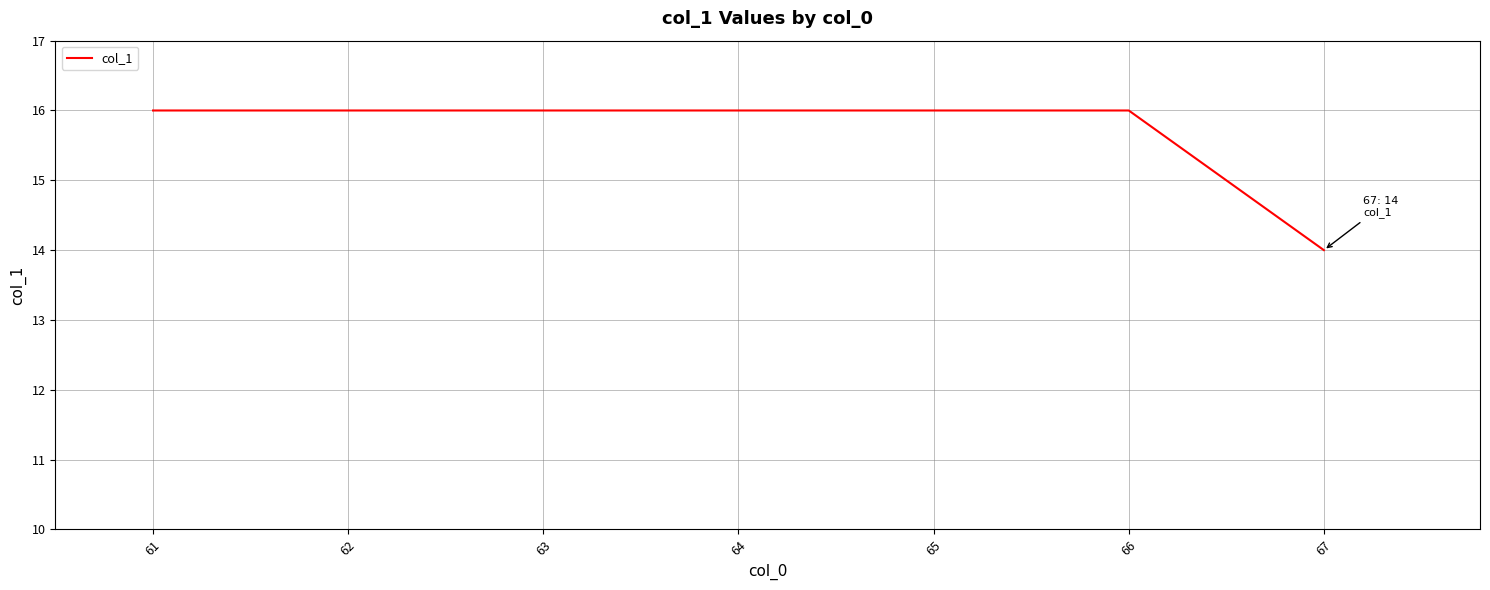

What is the smallest value displayed?

14